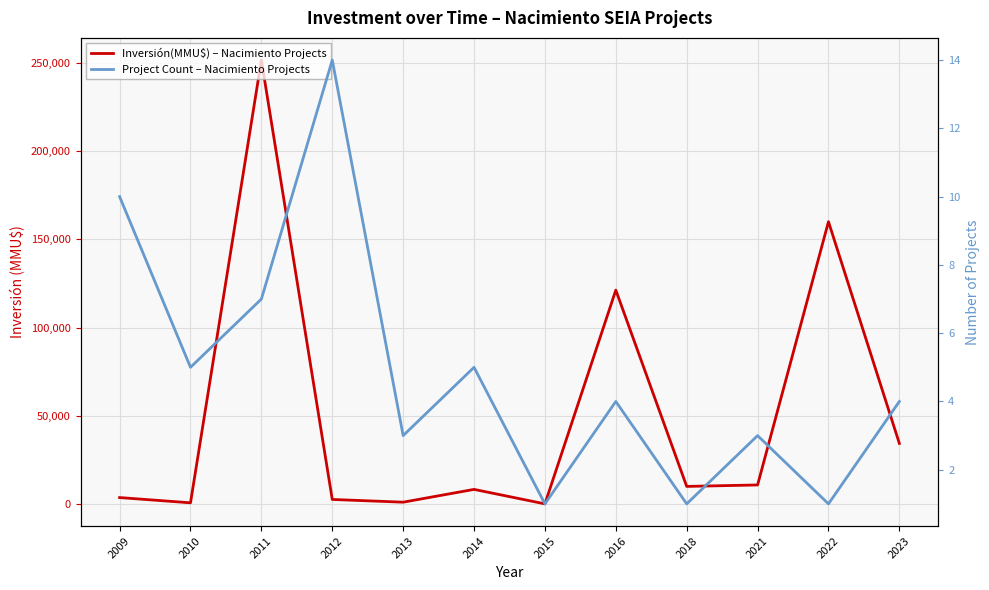

Which category has the lowest value in the Project Count – Nacimiento Projects series?

2015